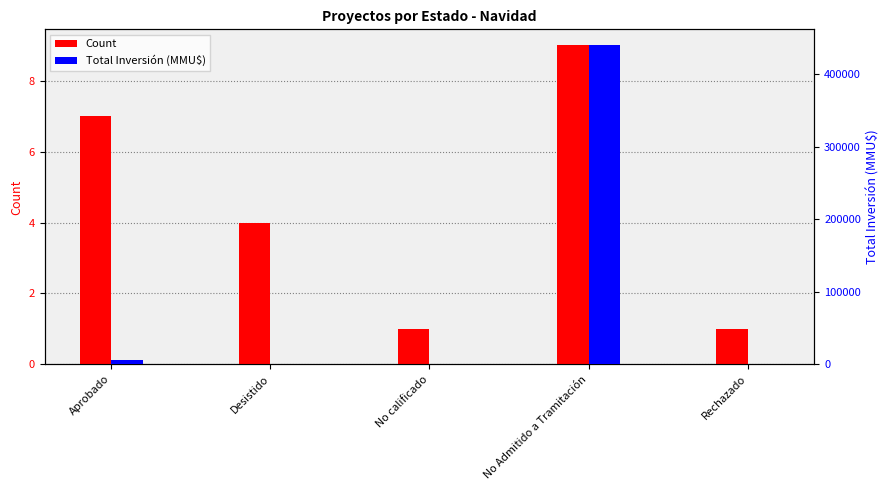

What is the average value of the Total Inversión (MMU$) series?

89346